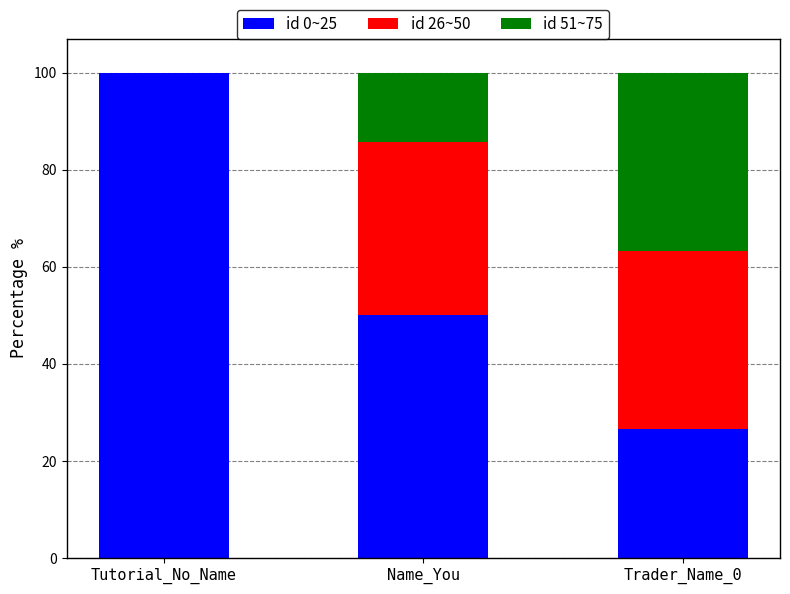

What is the total value across all series at Name_You?

100.0